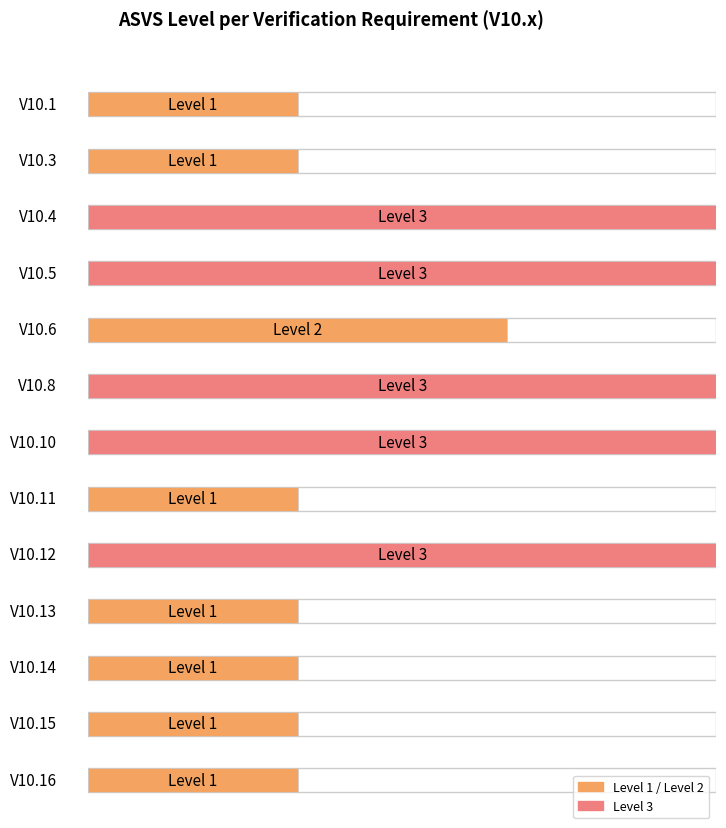

What is the sum of the Level 1 values at V10.15 and V10.12?

4